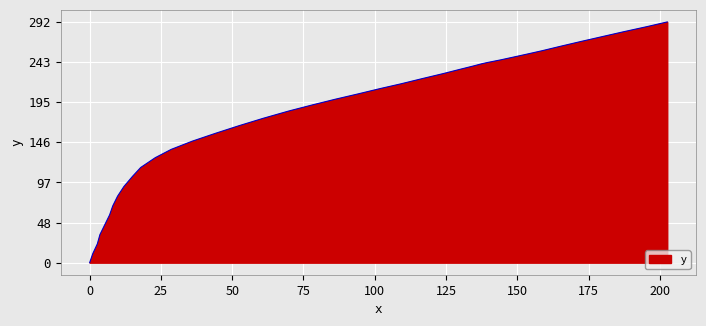

Reading left to right, what are all the values shown in this chart?

0.0	11.0	22.9	34.1	46.1	58.1	69.0	80.9	92.5	104.8	115.7	127.6	137.7	147.7	157.2	166.5	175.5	184.3	191.9	198.6	205.0	211.6	217.3	224.0	229.8	235.0	238.8	241.8	243.2	244.5	246.5	249.9	253.4	257.6	262.8	268.5	274.2	280.6	286.9	292.6